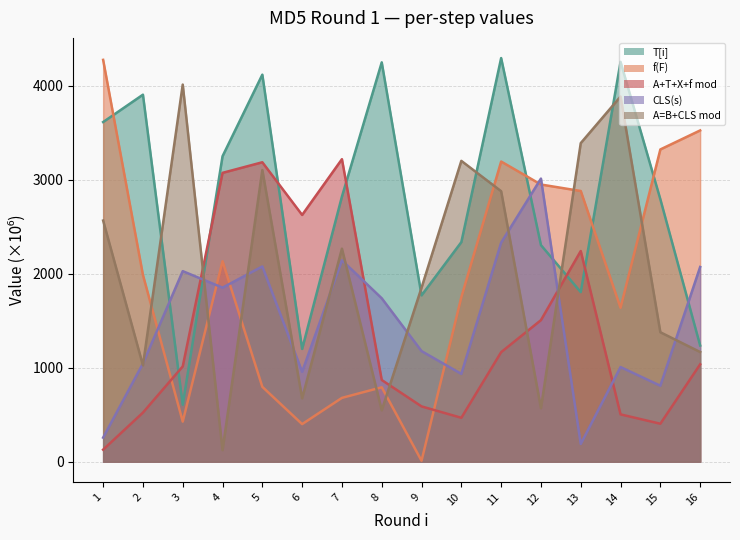

Between which two adjacent categories do f(F) and CLS(s) first intersect?

2 and 3